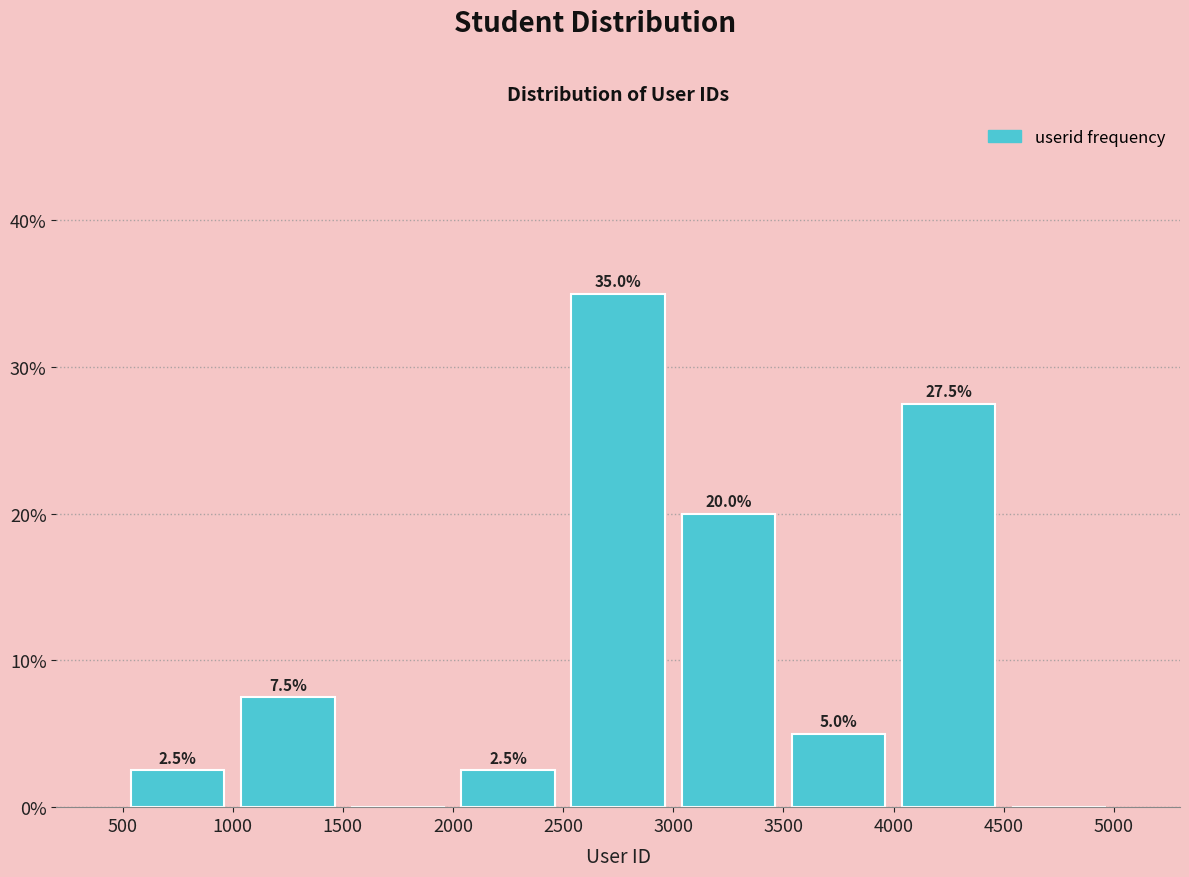

Over which range of the x-axis is the bar tallest?

2500 to 3000